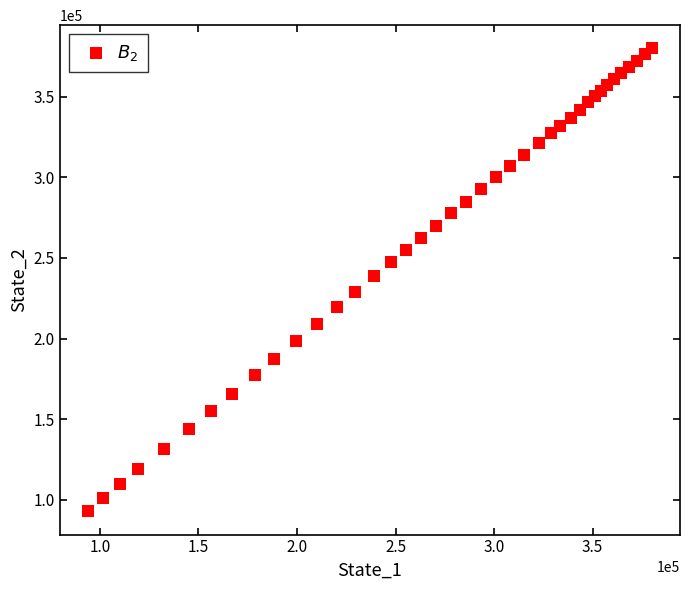

What is the range of X values (max minus min)?

286211.1